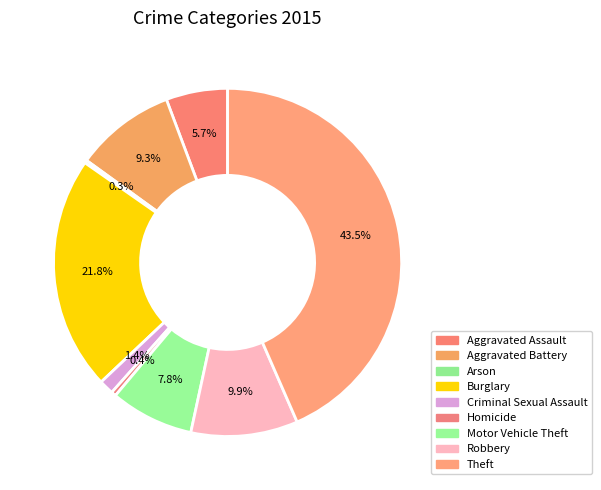

Combined, what portion of the pie is Criminal Sexual Assault and Theft?

44.8%